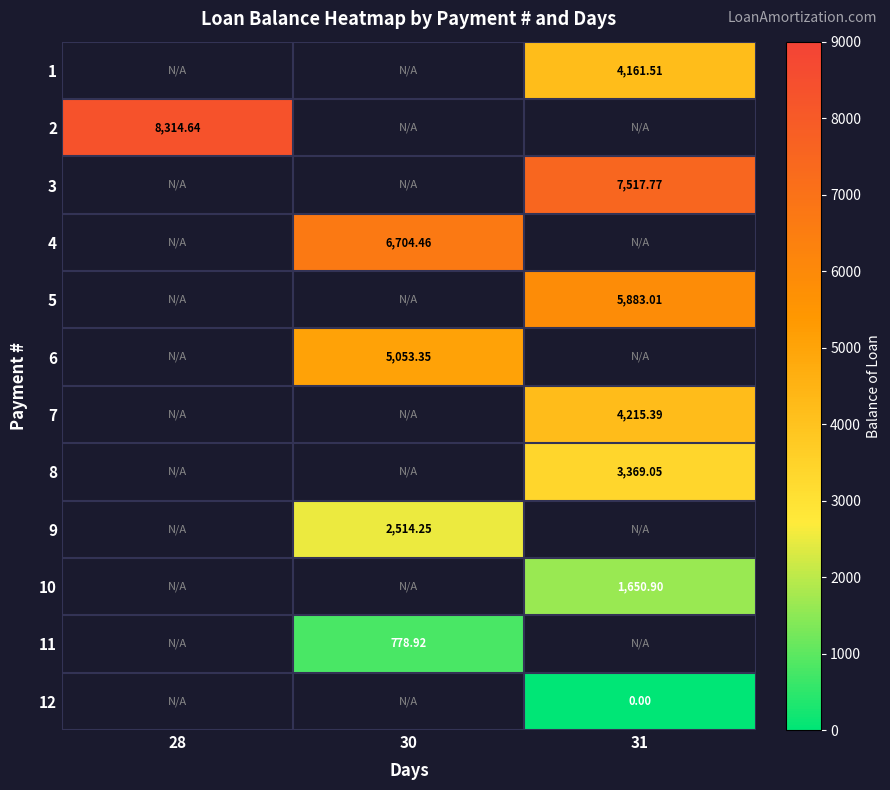

Which series has the widest spread of values?

2